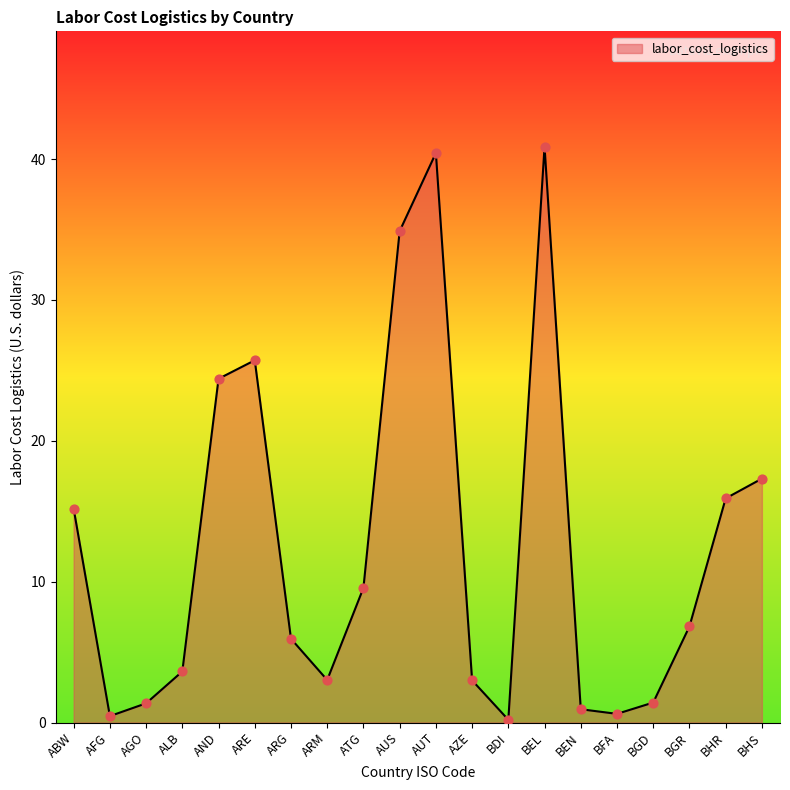

Approximately how many times larger is the value at AGO compared to BHS?

0.1